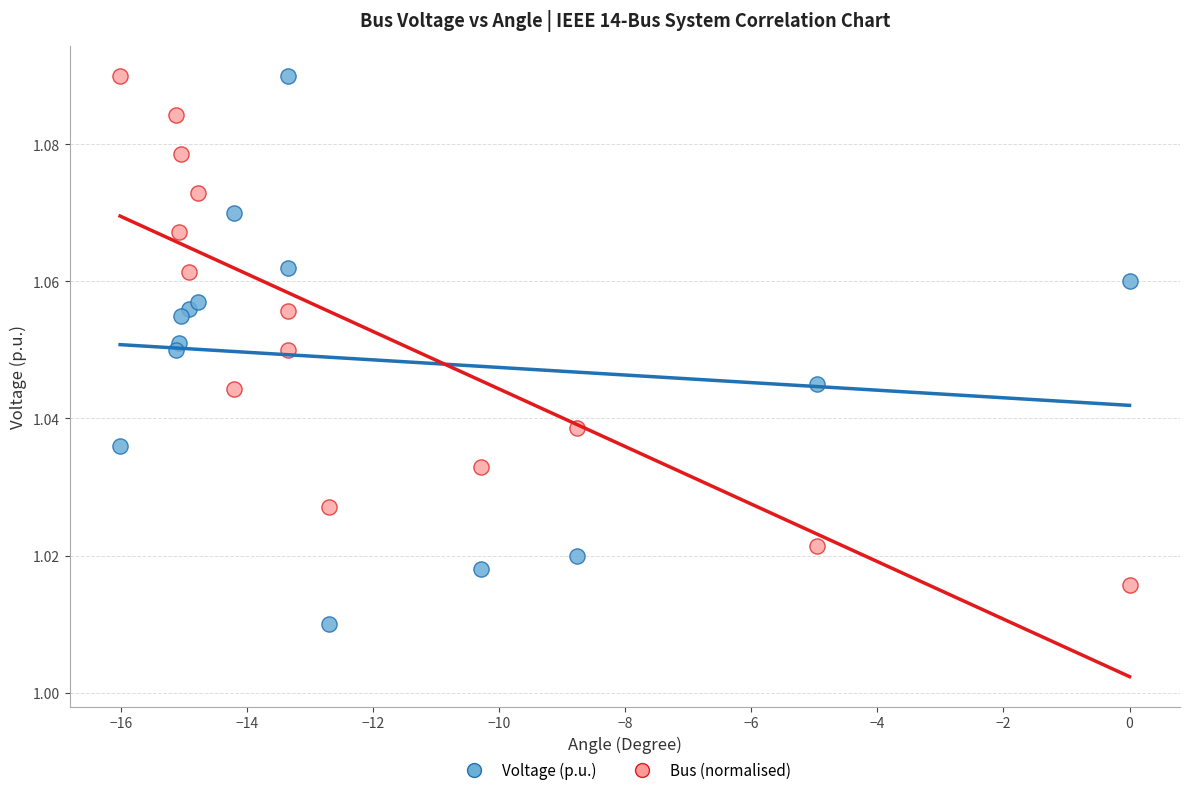

Which series contains the lowest Y value?

Voltage (p.u.)